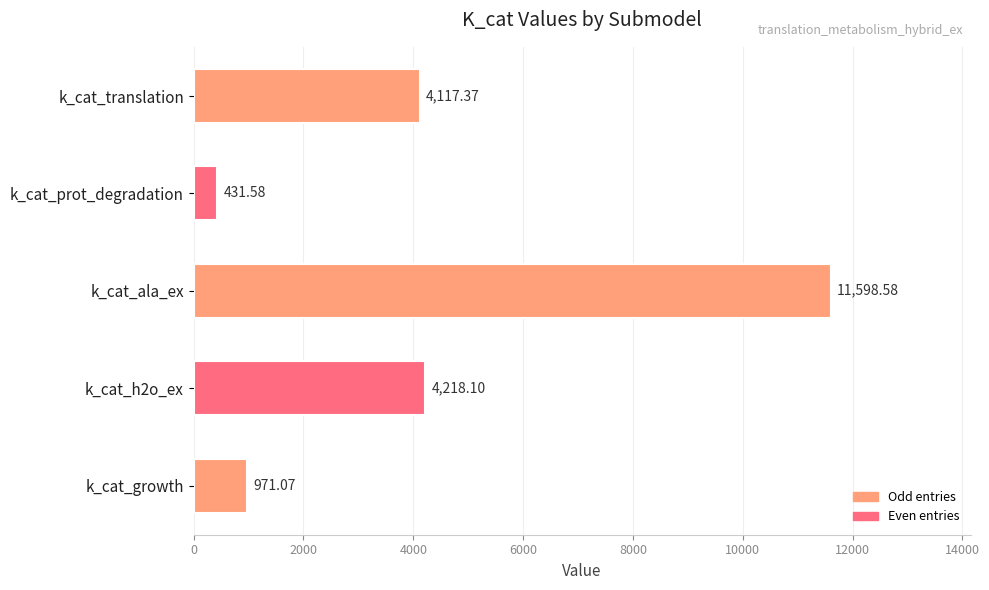

What is the difference between the second highest and minimum values?

3786.5